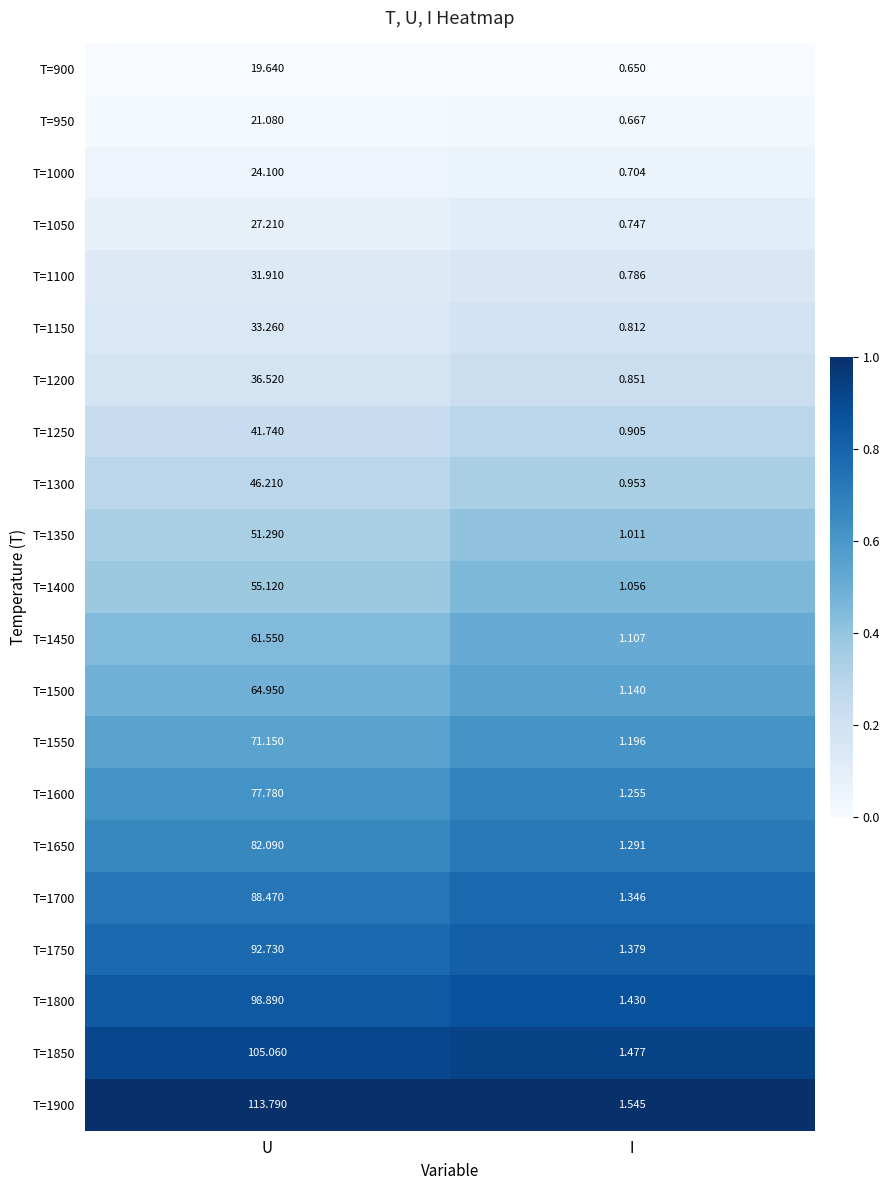

Which series changed the most between U and I?

T=1900